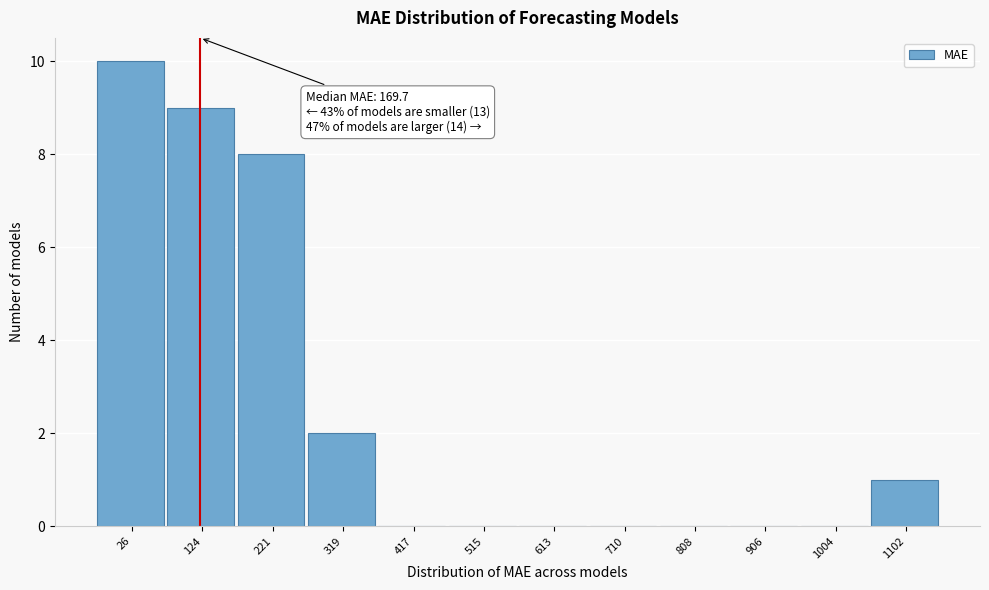

Reading left to right, what are all the values shown in this chart?

26=10	124=9	221=8	319=2	417=0	515=0	613=0	710=0	808=0	906=0	1004=0	1102=1